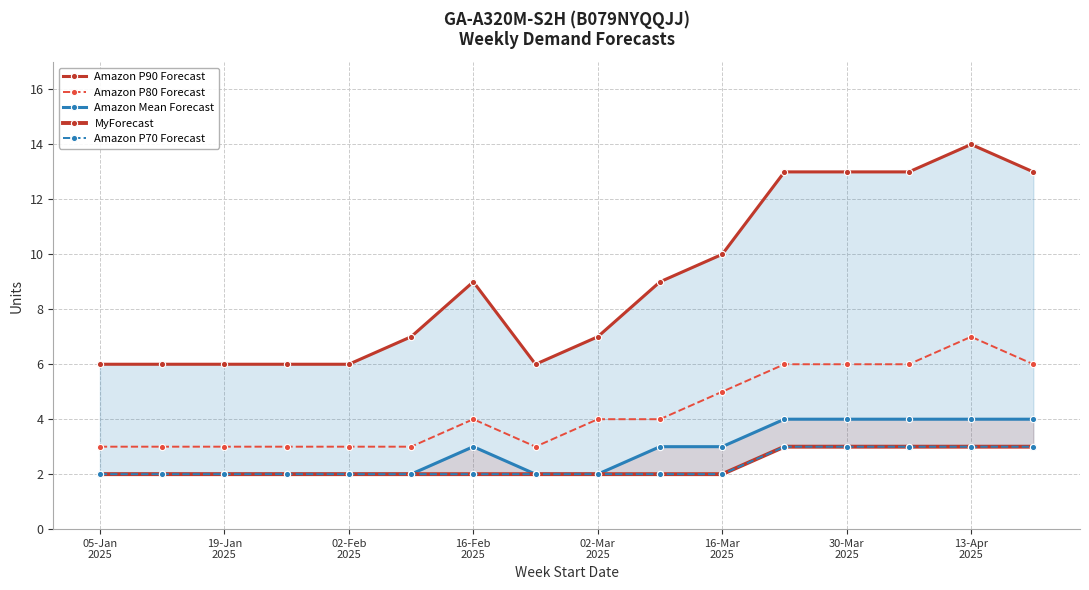

How many Amazon P90 Forecast values are between 6 and 13?

15